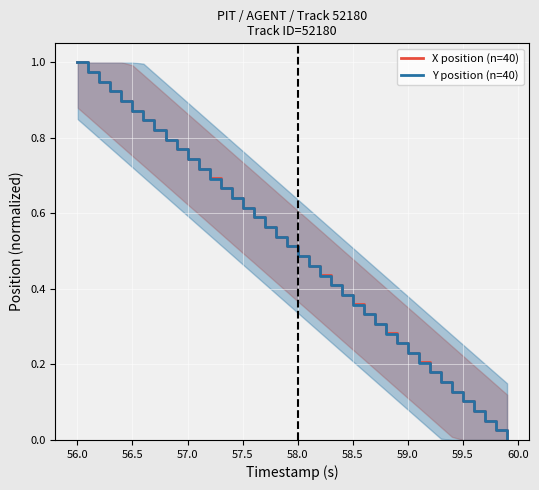

What is the maximum value shown in the chart?

1.0